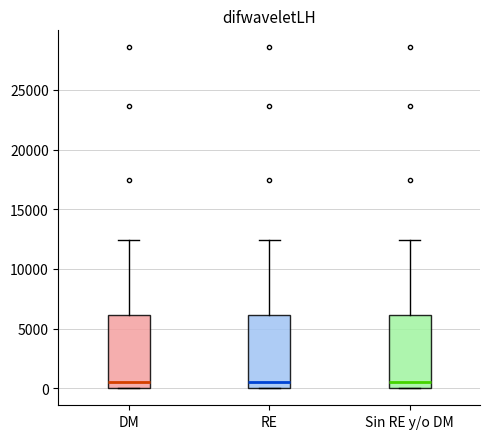

Where does the median line of the box for RE sit on the y-axis? The values are not printed on the chart, so give them approximately, as read against the axis.

500